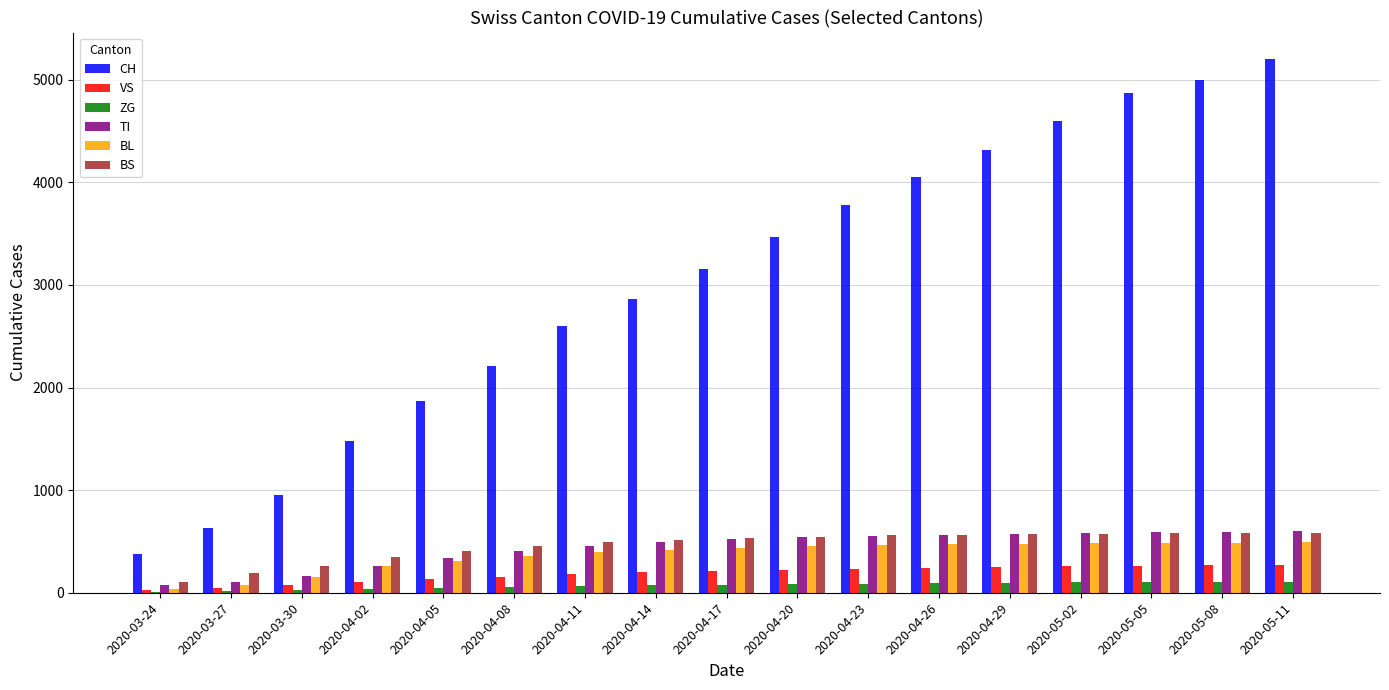

What is the sum of all VS values?

3135